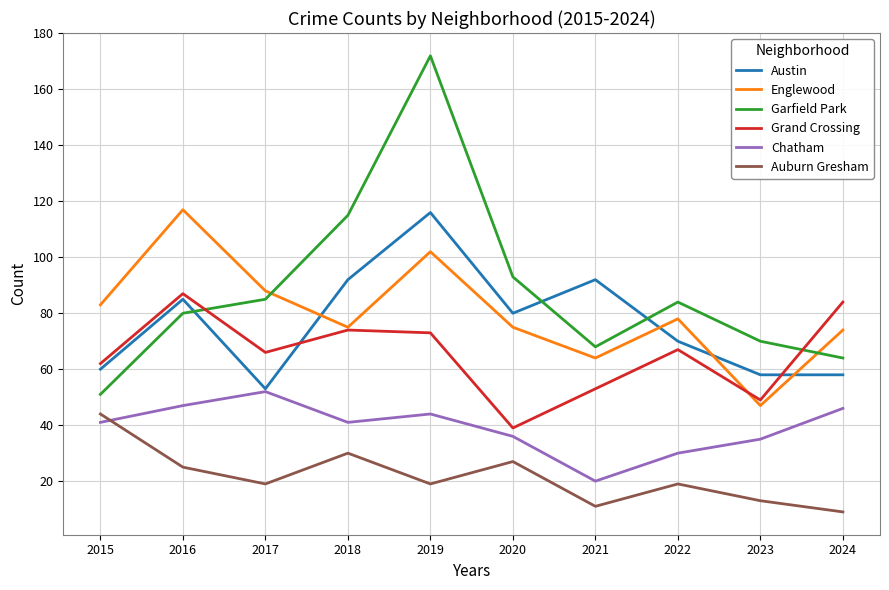

Which category has the lowest value in the Austin series?

2017